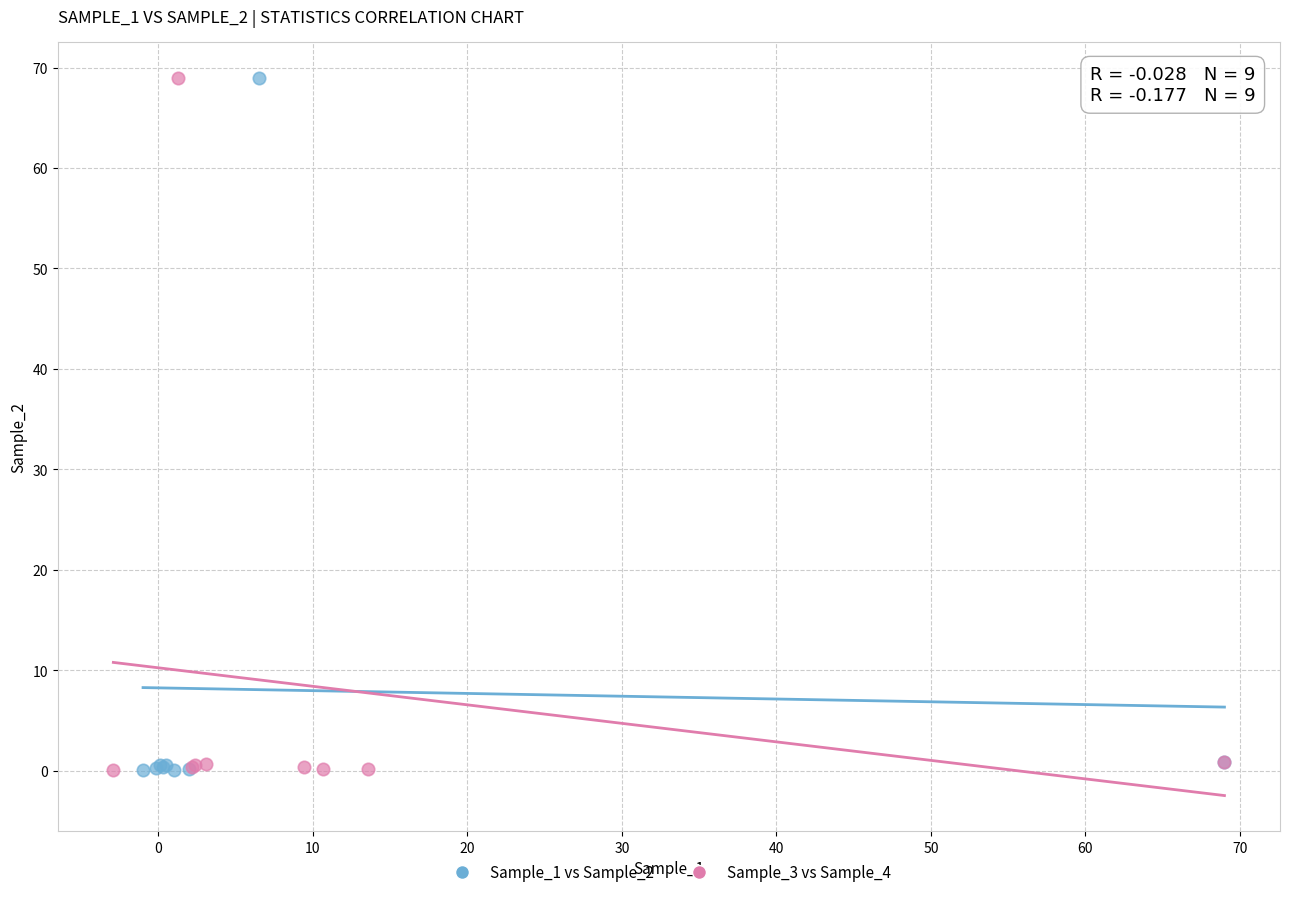

Which series has the largest Y range (max minus min)?

Sample_1 vs Sample_2